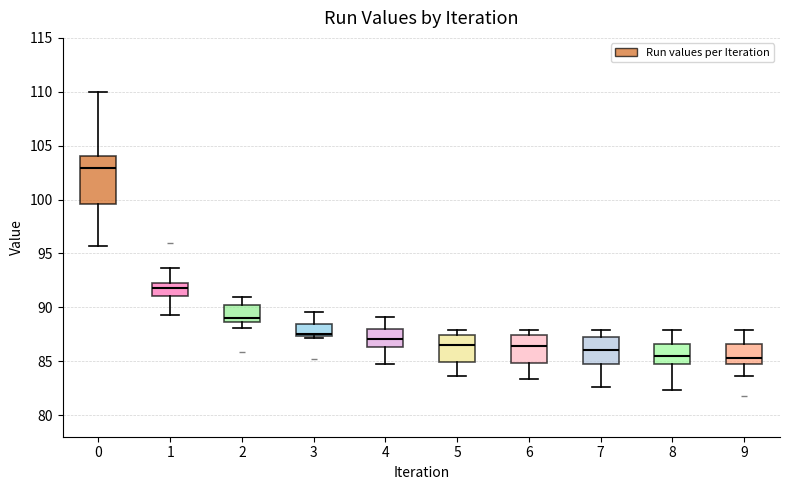

Comparing the boxes themselves (not the whiskers), which one is the tallest?

0